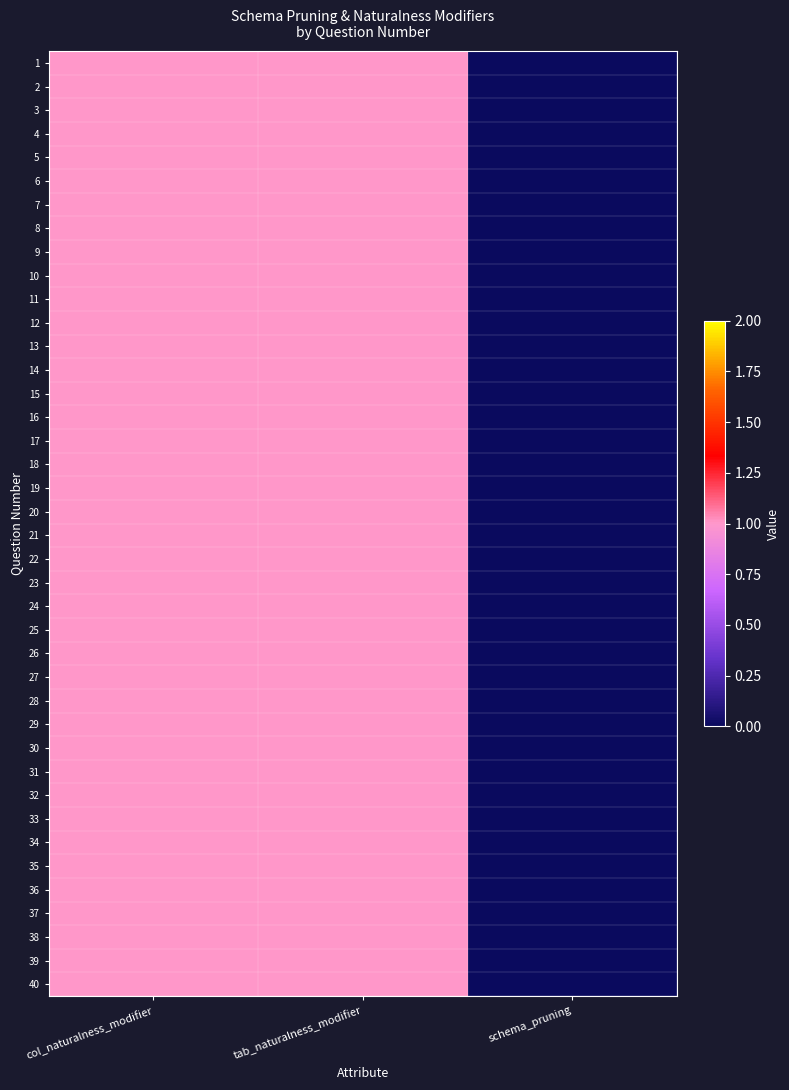

What is the total value across all series at col_naturalness_modifier?

40